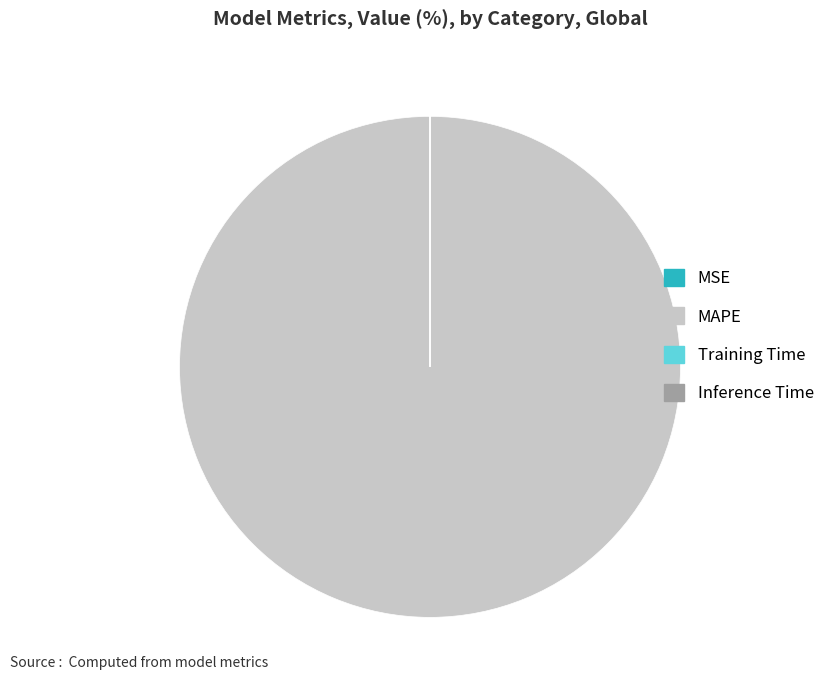

What is the majority slice?

MAPE